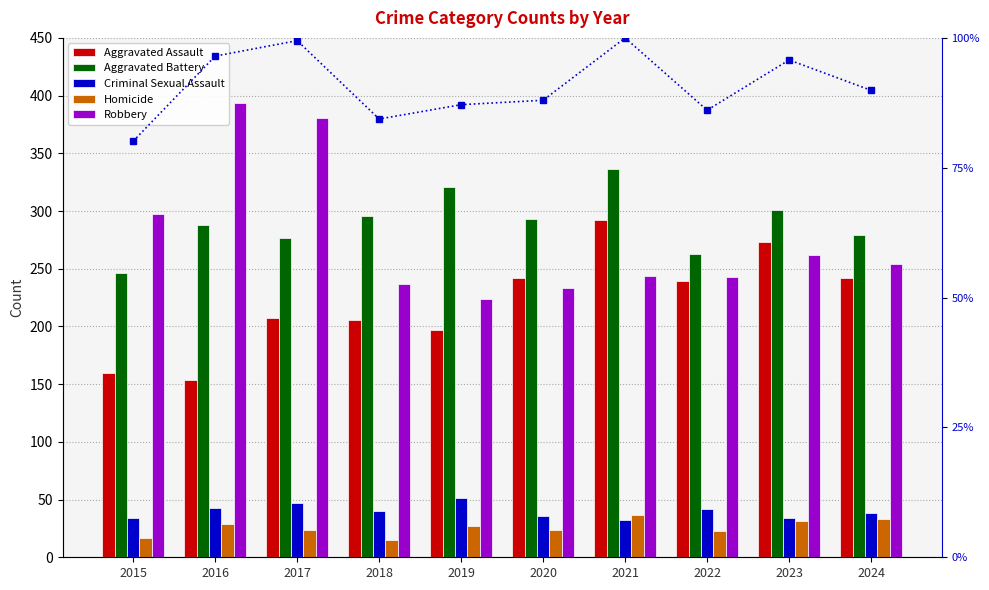

What is the minimum value for Criminal Sexual Assault?

32